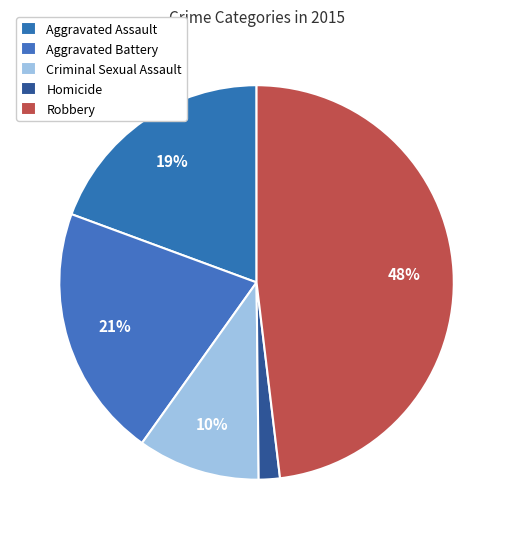

How many segments does this pie chart have?

5